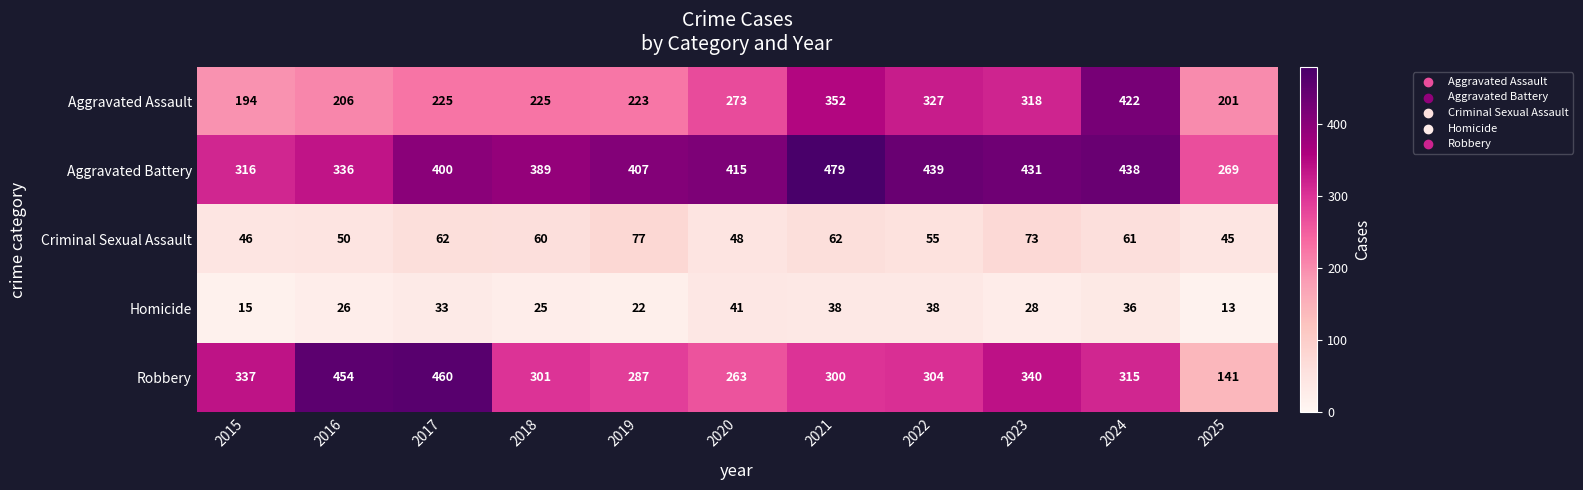

How many distinct data groups are displayed?

5